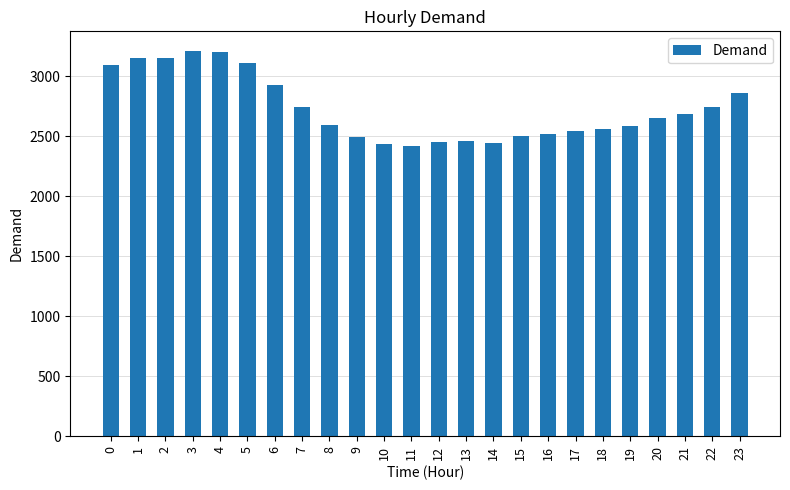

What is the value of the 18th bar from the left?

2541